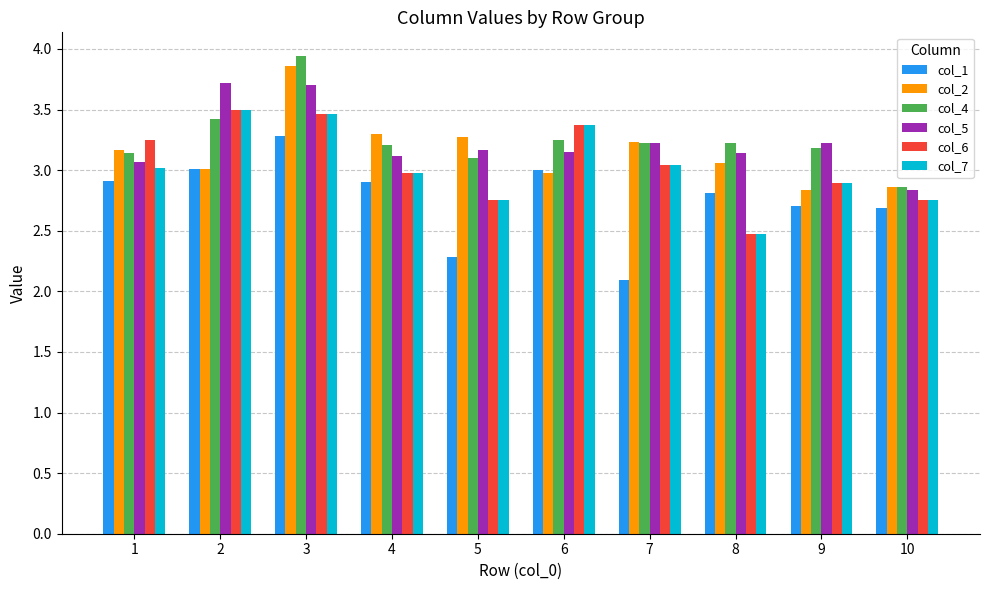

At which label does col_4 first exceed 3?

1